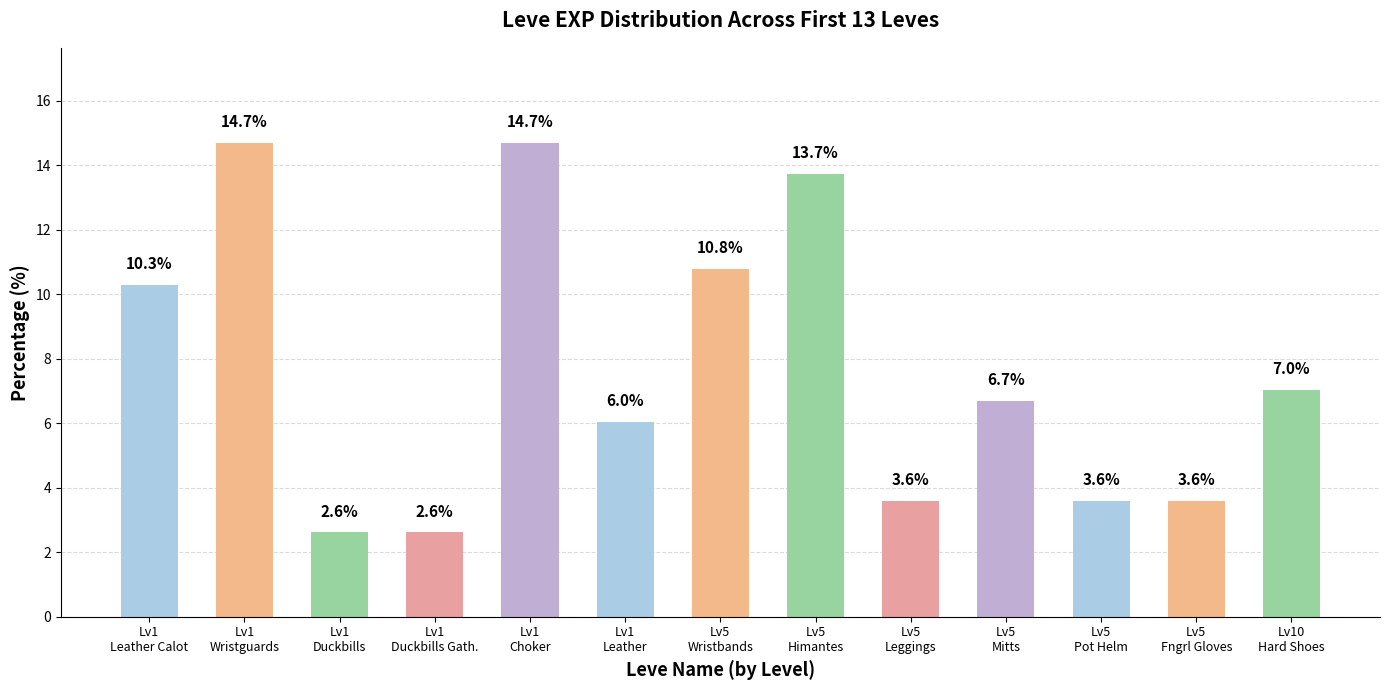

What is the ratio of the value at Lv5
Pot Helm to the value at Lv1
Duckbills Gath.?

1.4